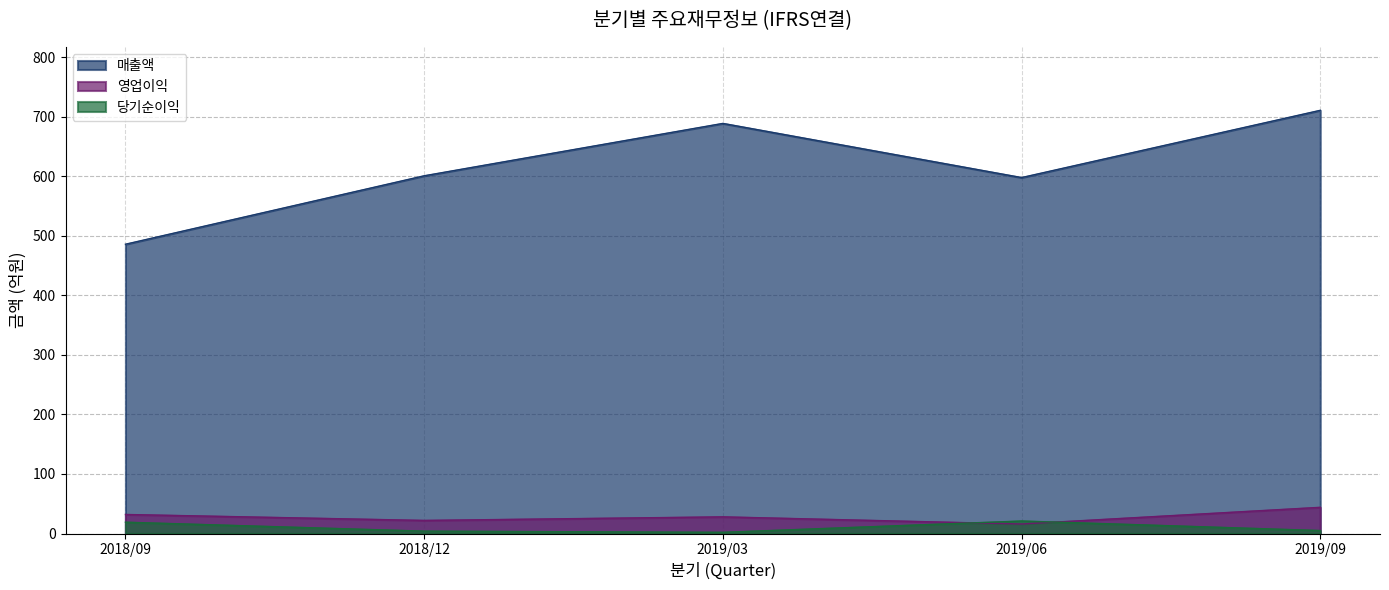

What are all the series names shown in the legend?

매출액, 영업이익, 당기순이익